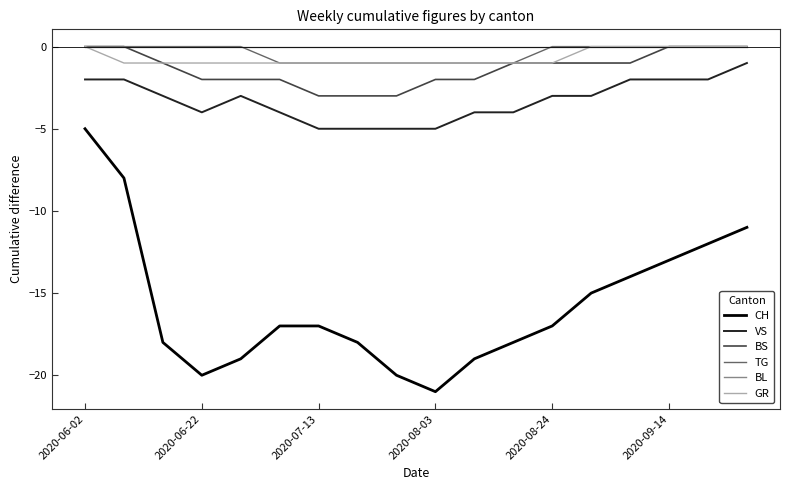

Count the number of data series in this chart.

6